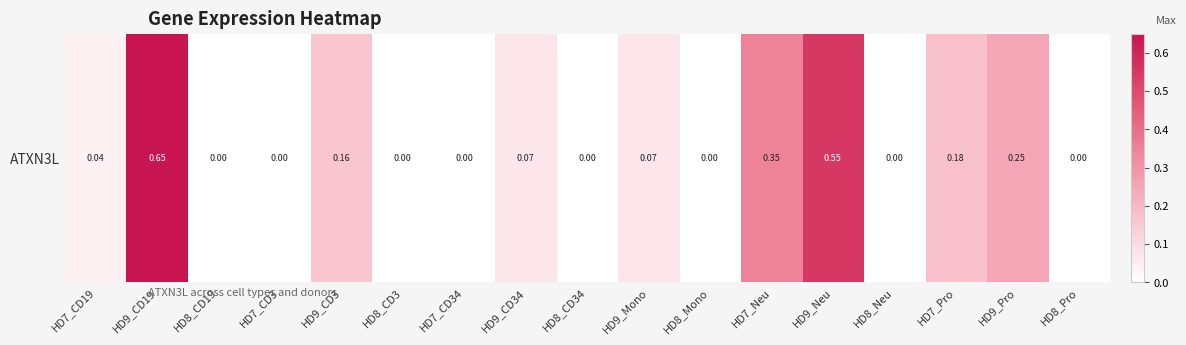

Count the number of data series in this chart.

1